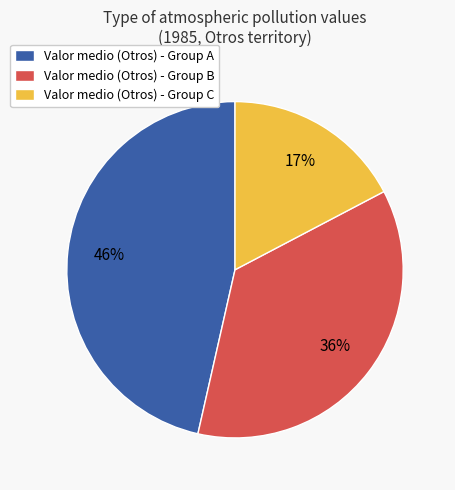

Is the sum of Valor medio (Otros) - Group C and Valor medio (Otros) - Group A greater than half?

Yes